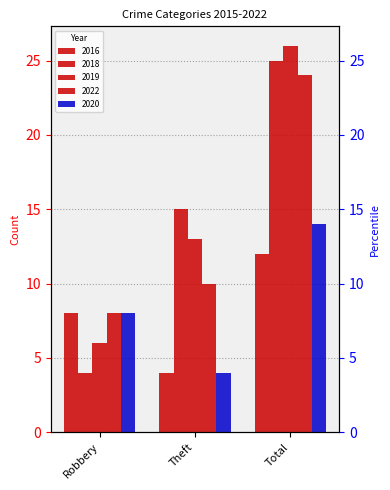

At which label is 2019 closest to 16?

Theft